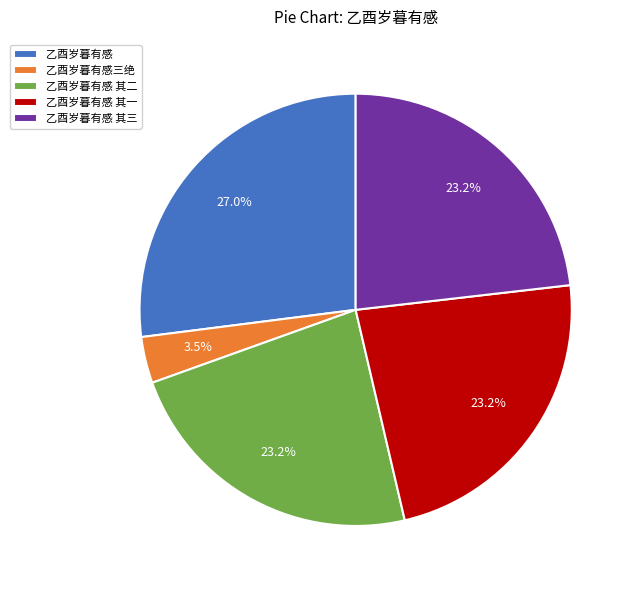

Do 乙酉岁暮有感三绝 and 乙酉岁暮有感 其一 together represent more than half of the pie?

No